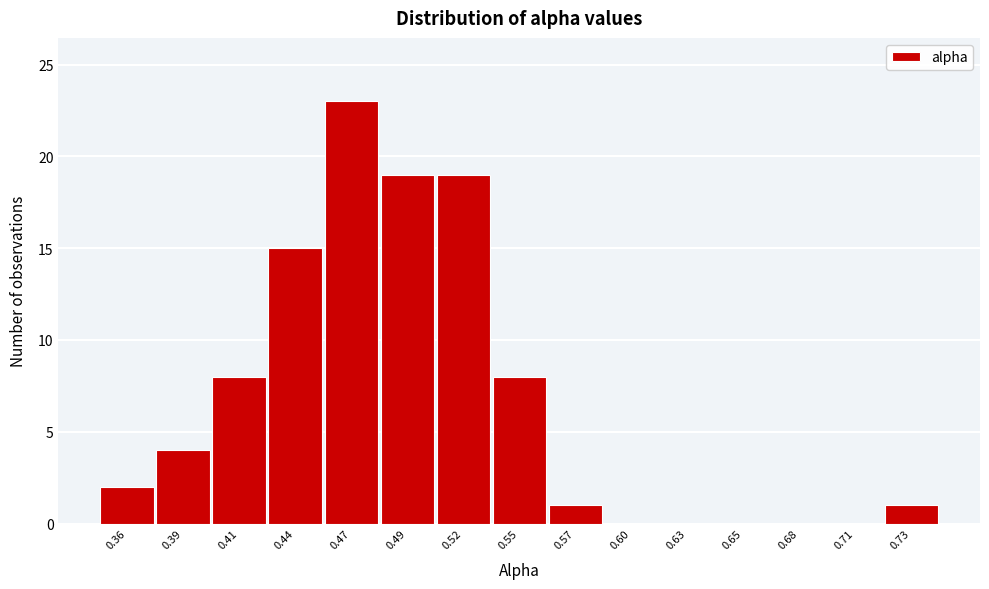

Which range on the x-axis has the tallest bar?

0.455 to 0.480